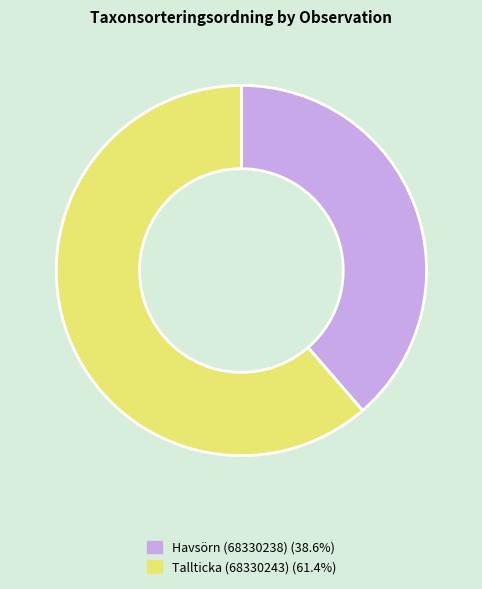

Approximately how many times larger is the value at Tallticka (68330243) (61.4%) compared to Havsörn (68330238) (38.6%)?

1.6